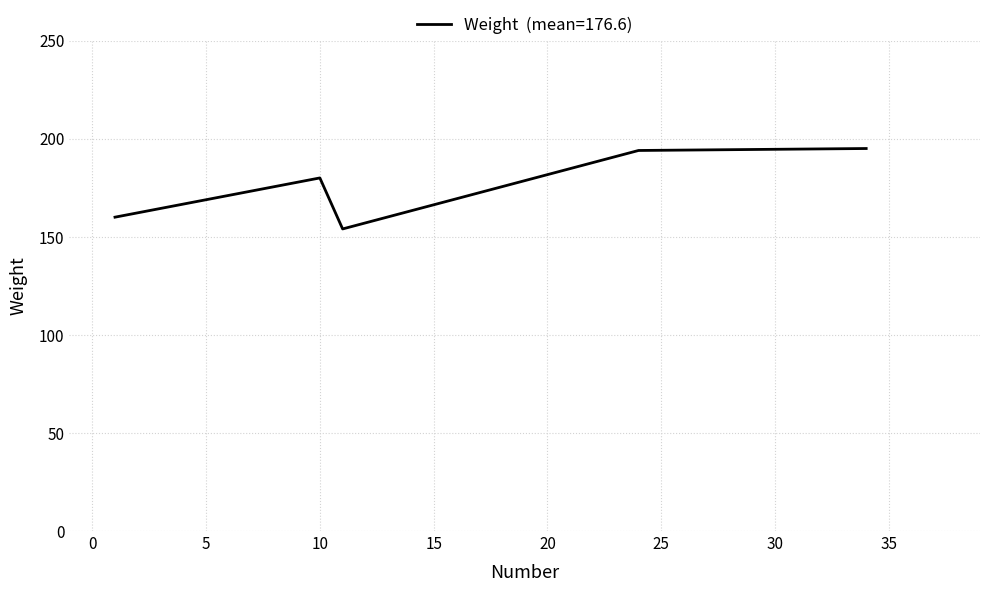

How many values are below 180?

2